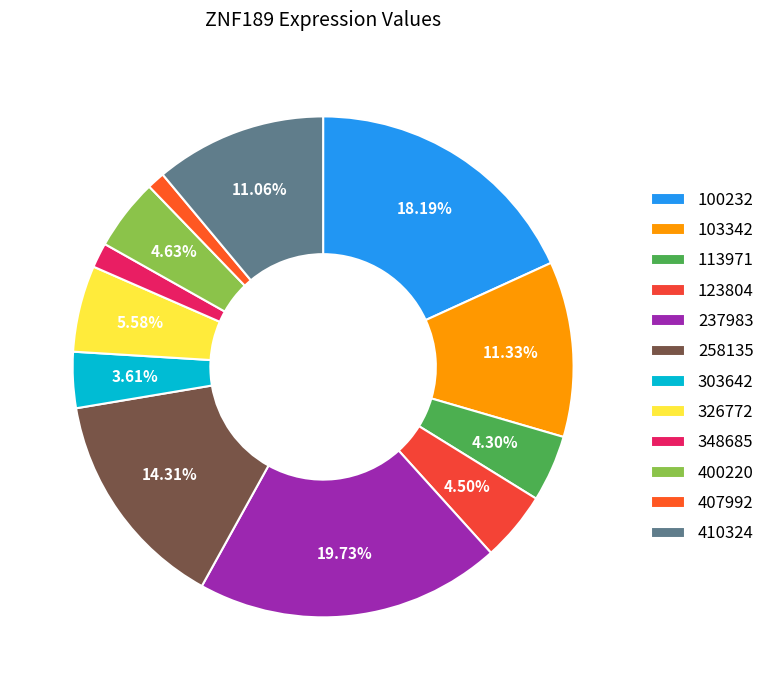

How much of the chart is everything except 407992?

98.9%